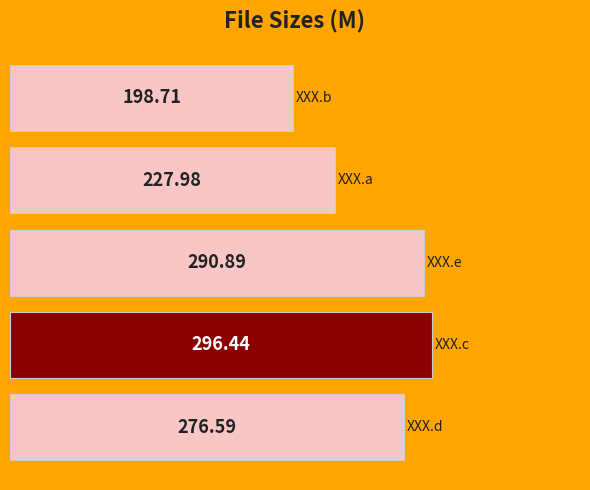

How many data points are less than 276?

2